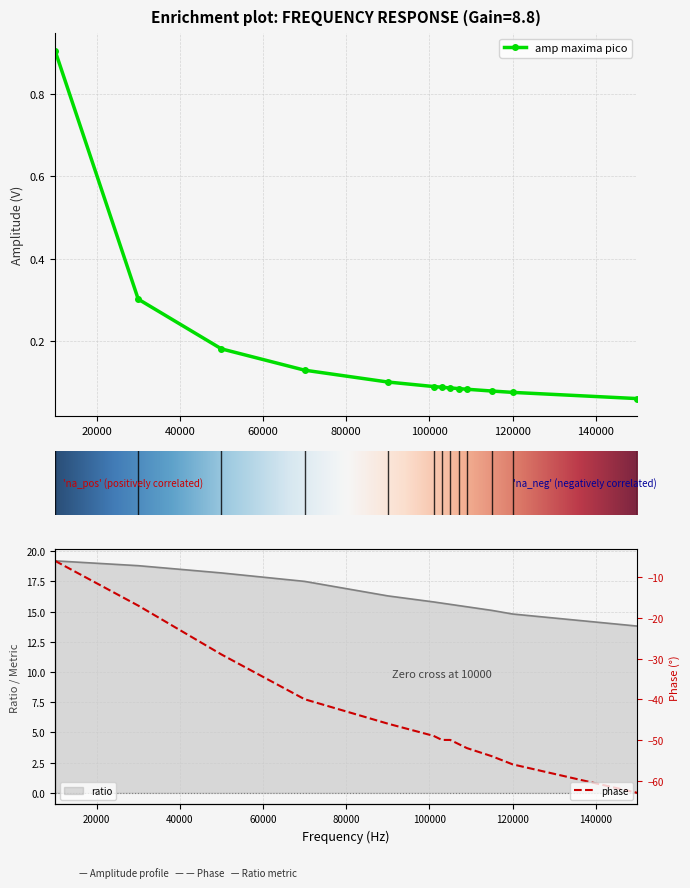

What is the difference between the highest and lowest values at 115000?

69.1